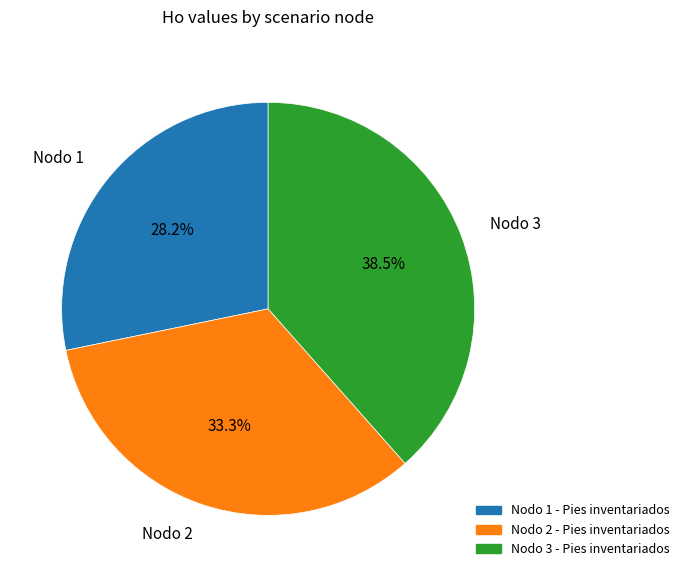

Rank the categories by value from lowest to highest.

Nodo 1, Nodo 2, Nodo 3